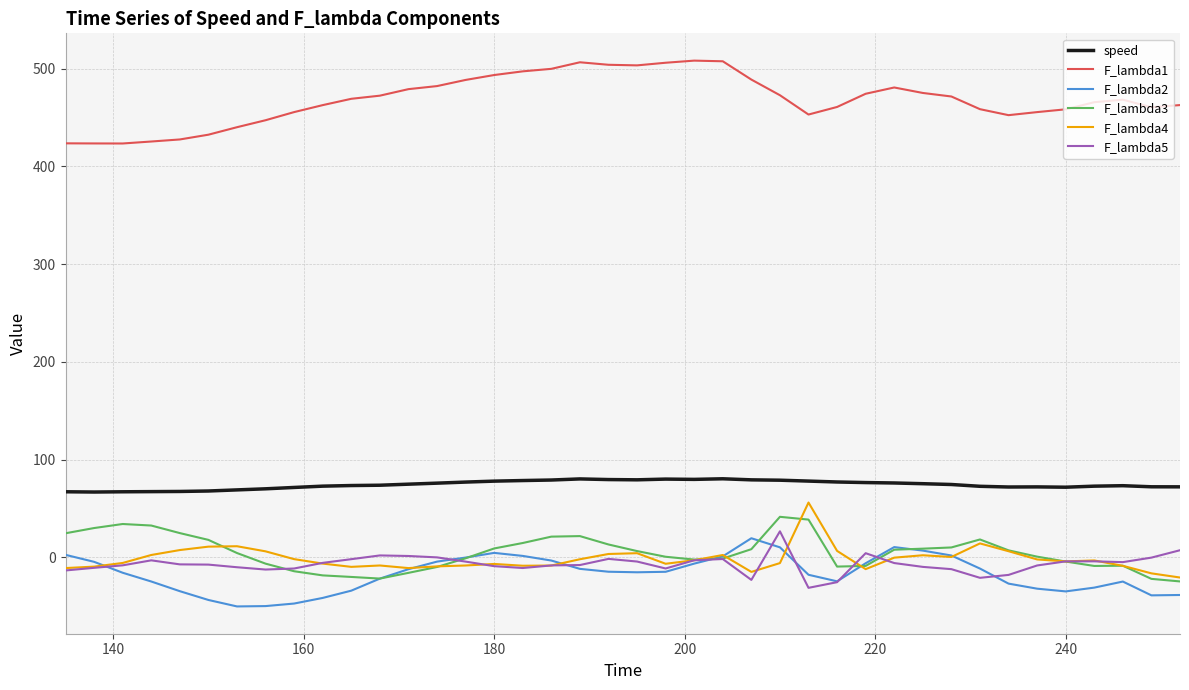

True or false: F_lambda5 and speed intersect in this chart.

False